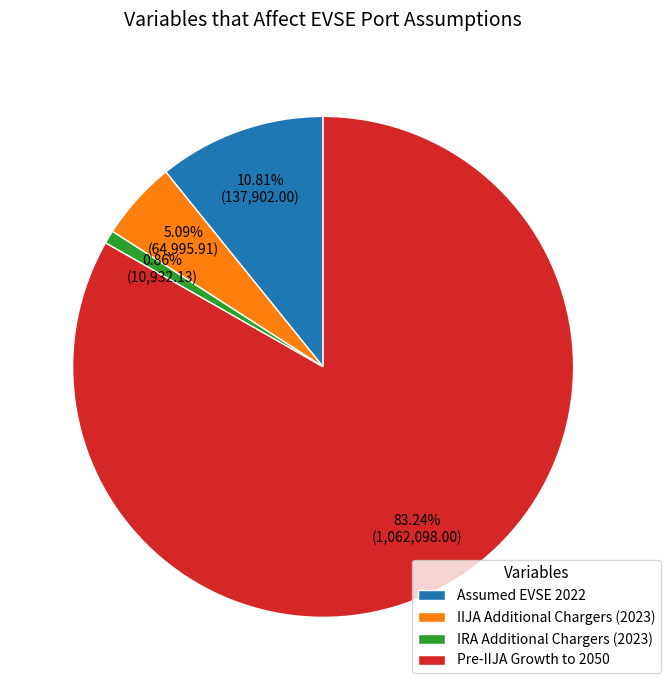

Count the number of slices in the pie.

4